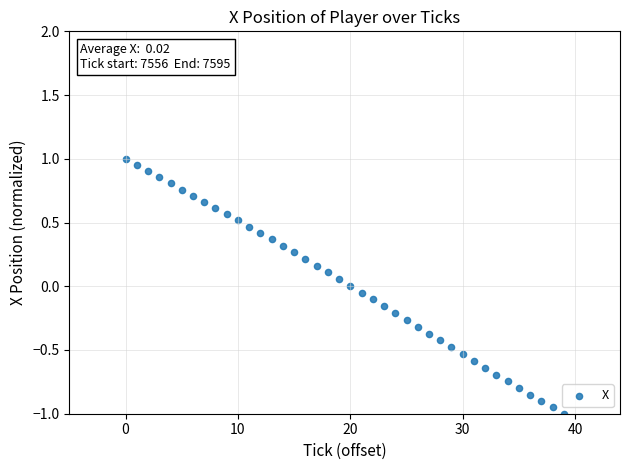

What is the range of Y values (max minus min)?

2.0